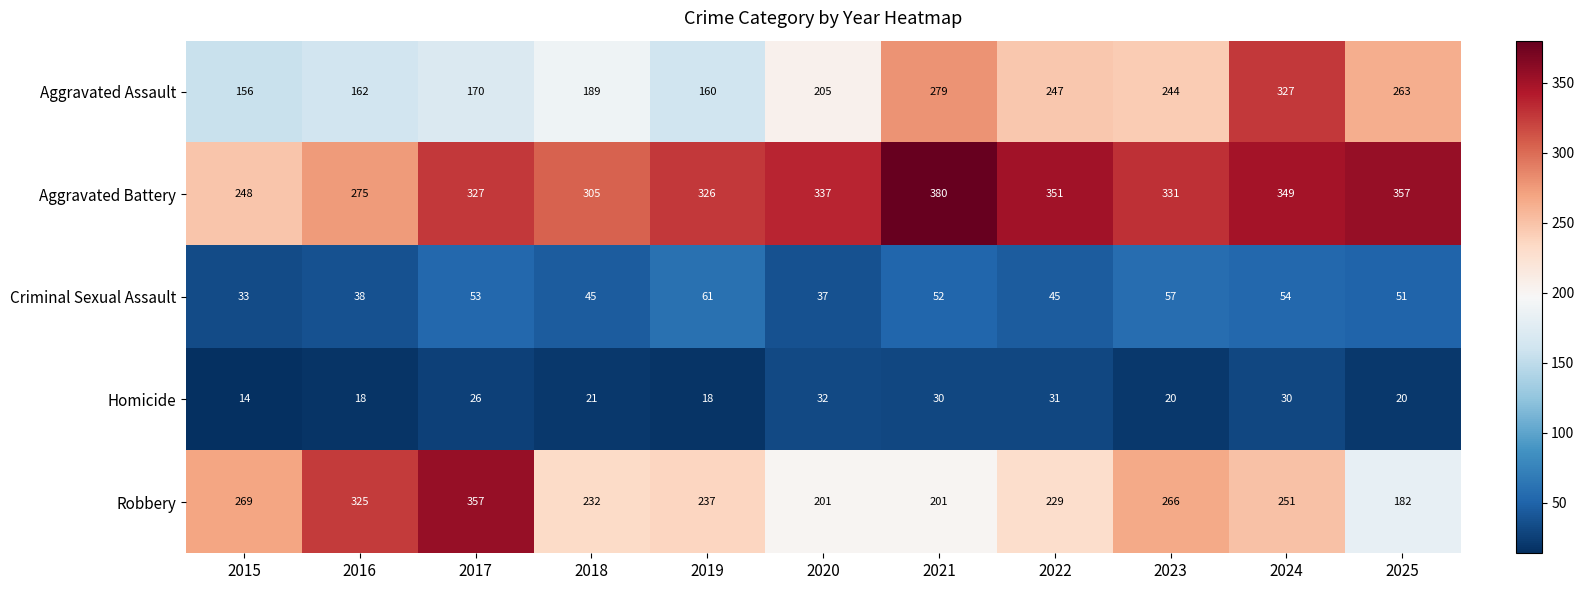

How many data points in Robbery are less than 237?

5